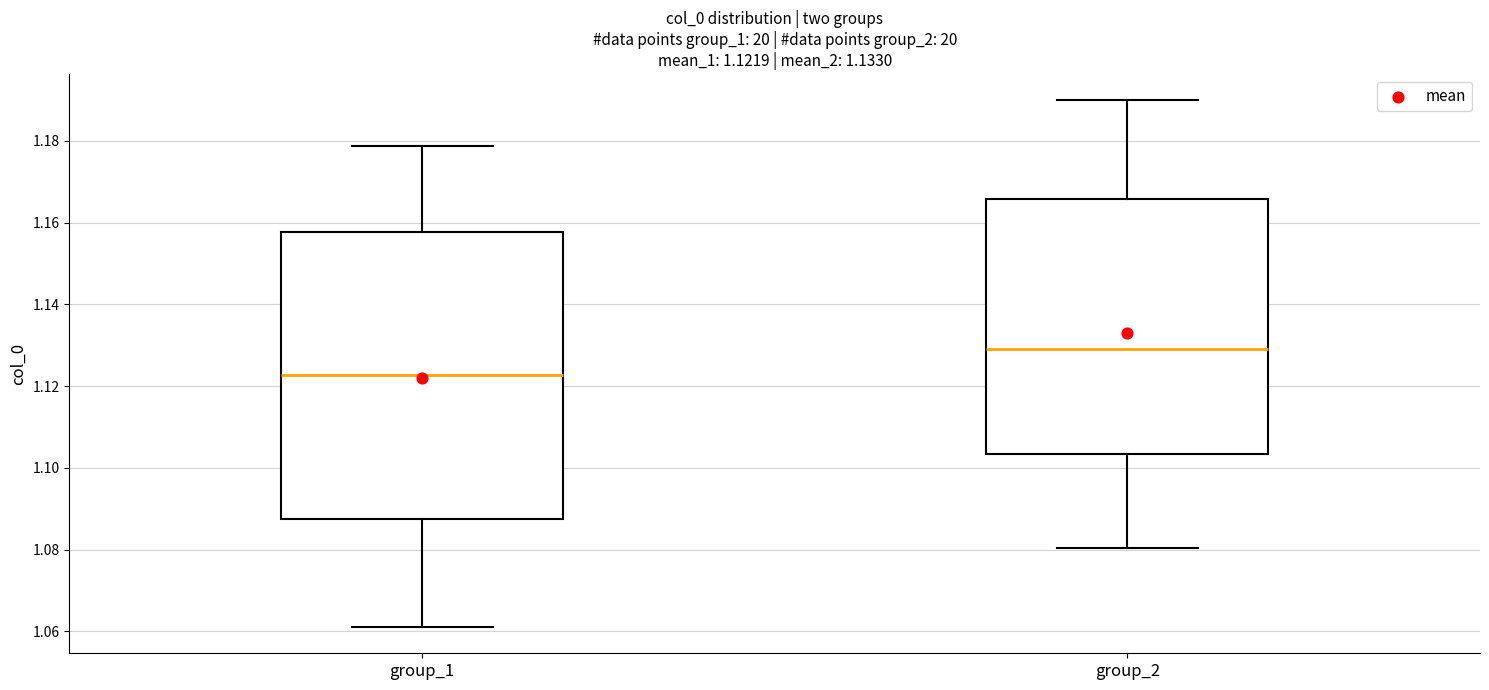

Which box has the lowest median line?

group_1